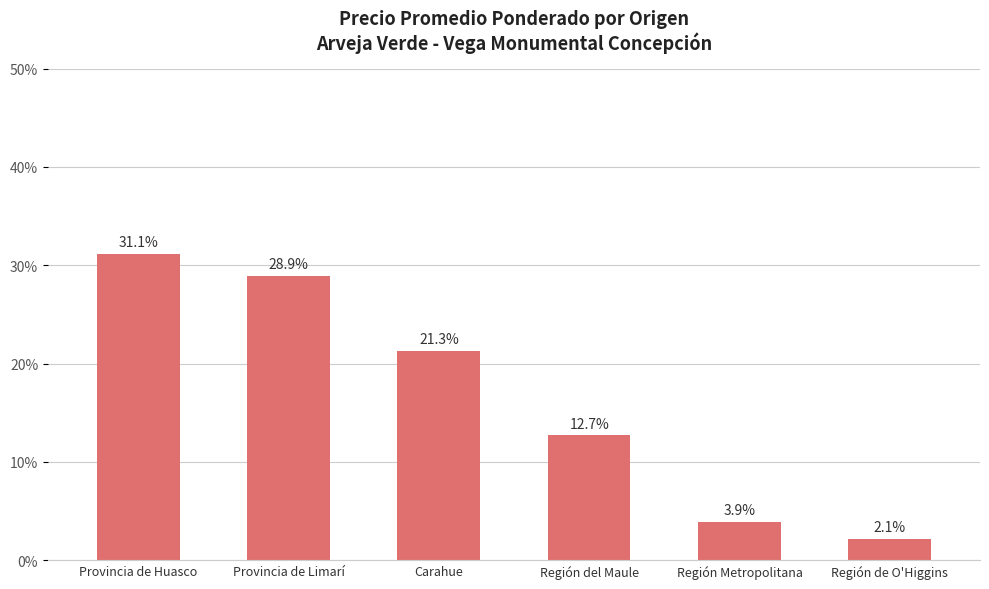

What position from the right is Provincia de Huasco?

6